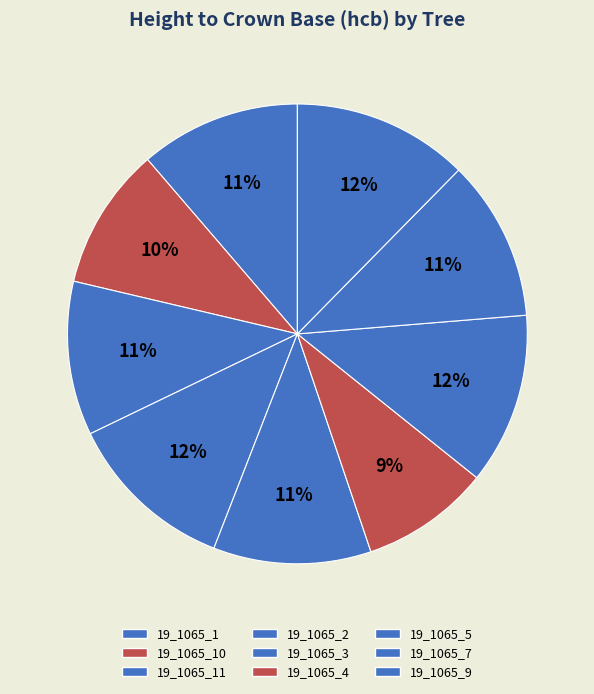

Count the number of slices in the pie.

9